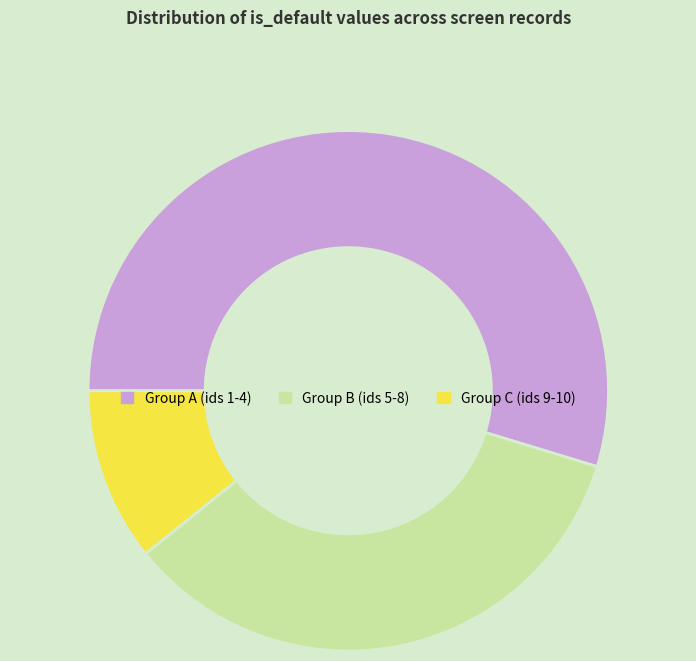

True or false: Group B (ids 5-8) accounts for 44% of the total.

False